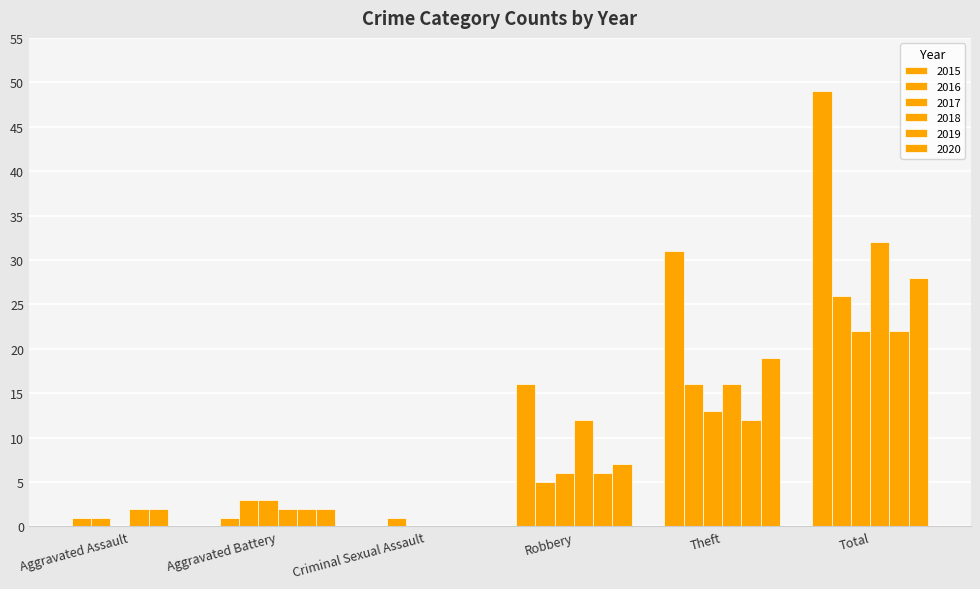

How many groups of bars are there?

6